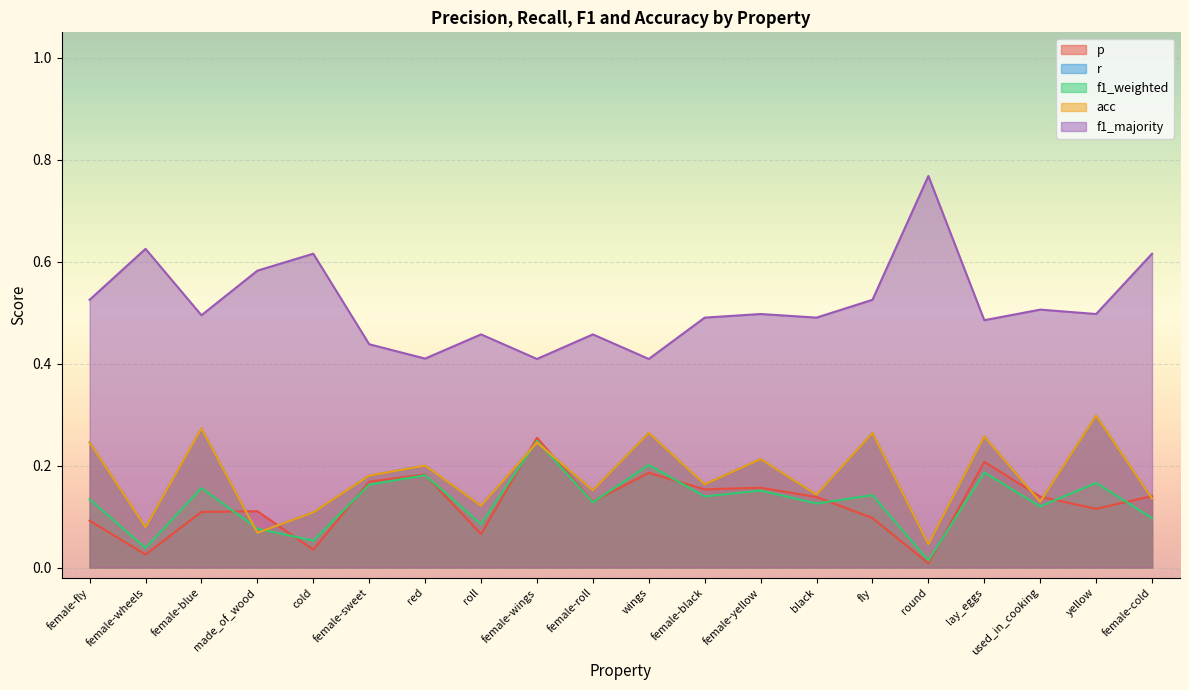

Which series has the largest range (max minus min)?

f1_majority